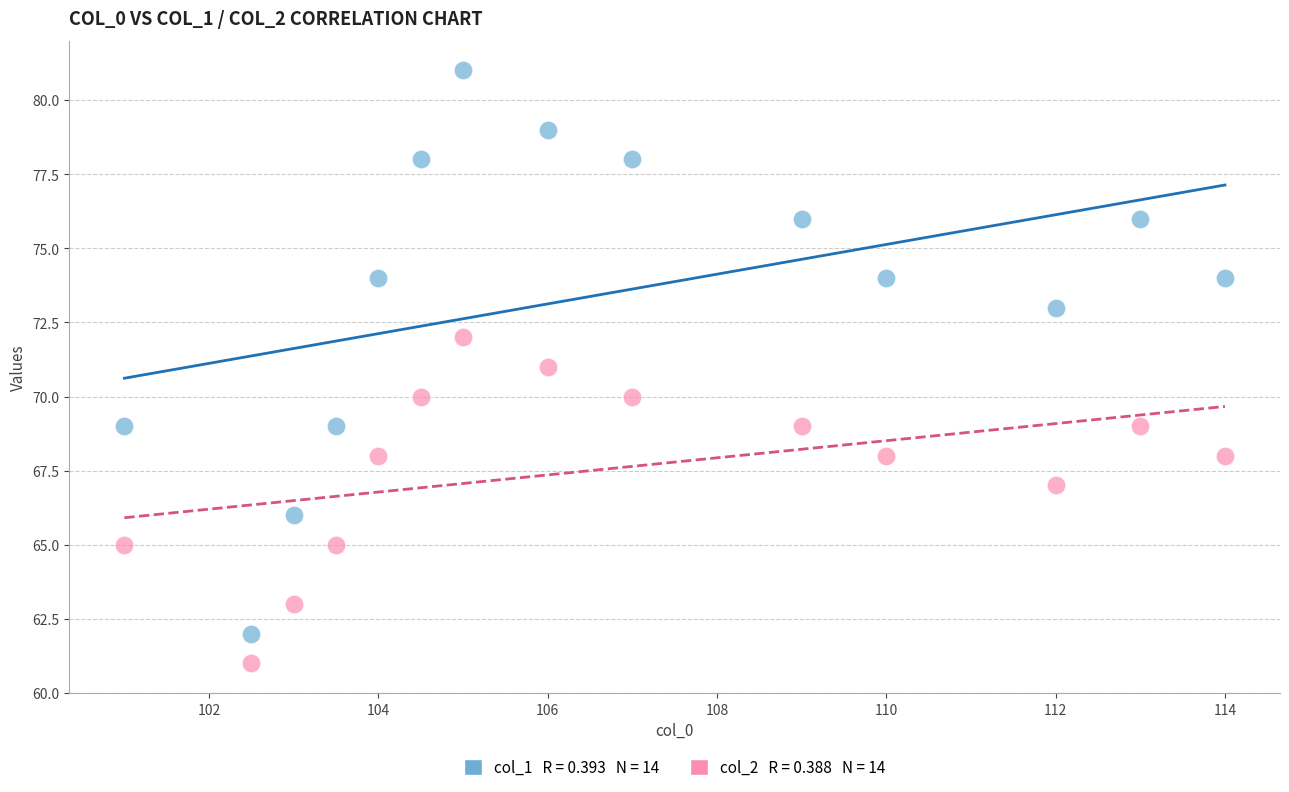

Count the number of points in this scatter plot.

28